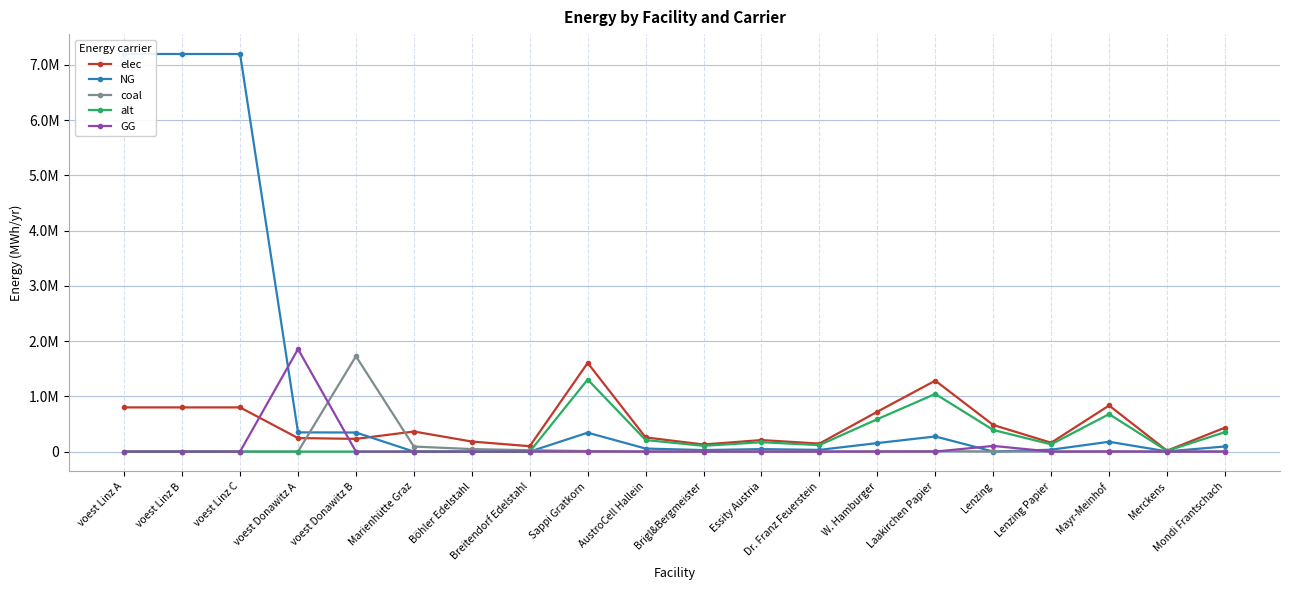

How many interior local peaks does the GG series have?

2